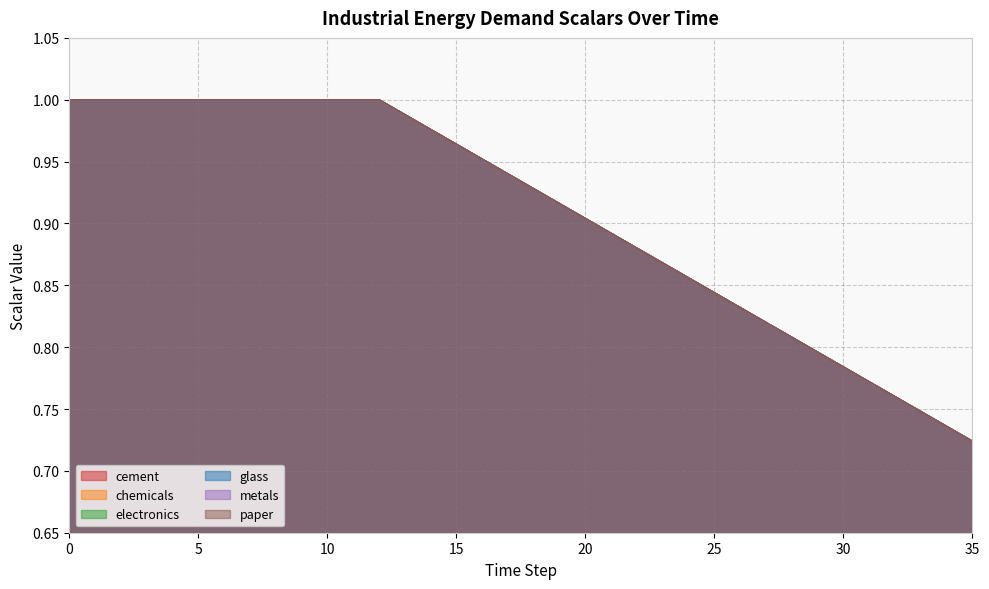

At 2, list the series in order from largest to smallest.

cement, chemicals, electronics, glass, metals, paper